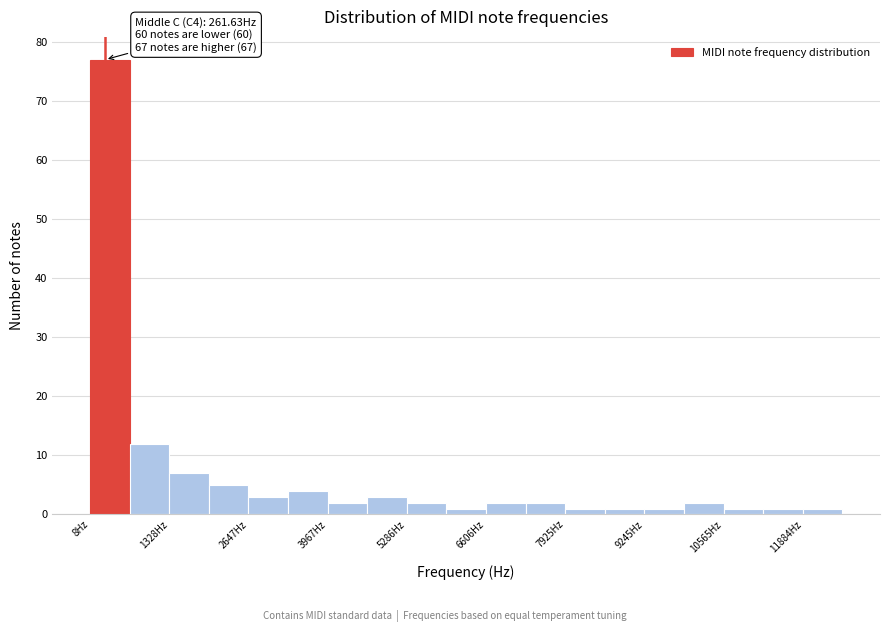

Around what value on the x-axis is the tallest bar? Give the approximate position of its centre, as read against the axis.

400